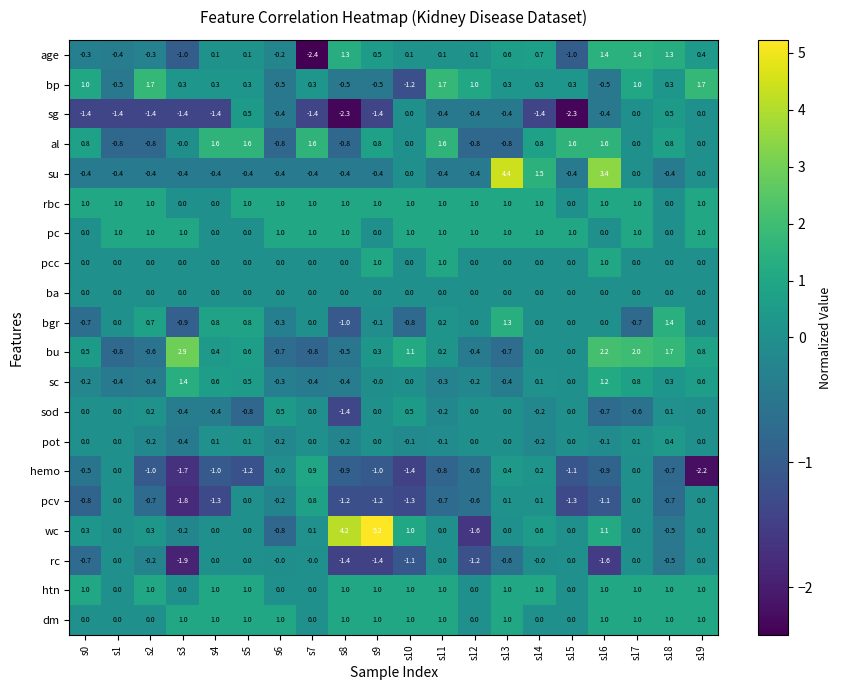

Which category has the lowest value in the wc series?

s12